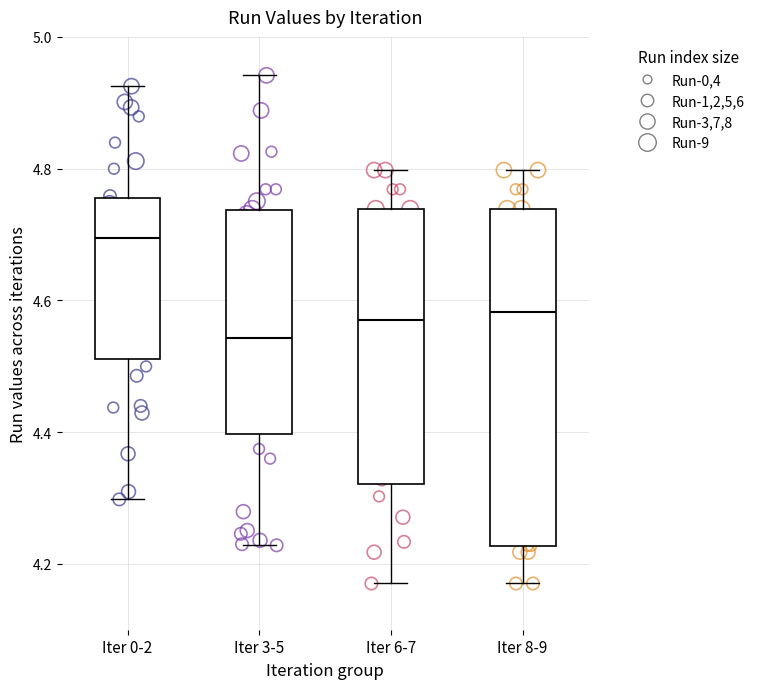

Where does the upper whisker of the box for Iter 3-5 end on the y-axis? The values are not printed on the chart, so give them approximately, as read against the axis.

4.94